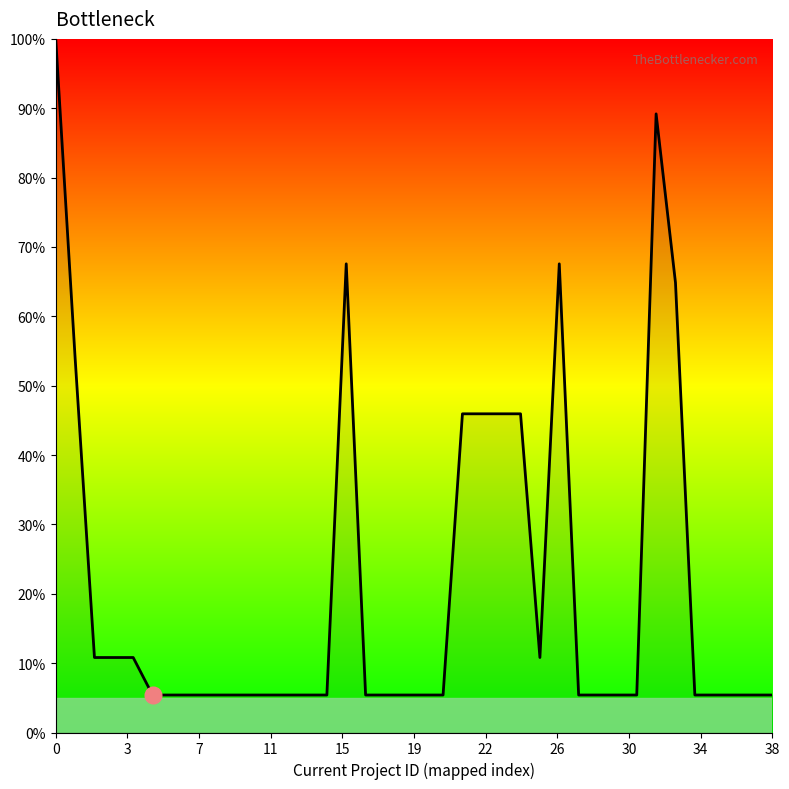

What is the smallest value displayed?

5.4